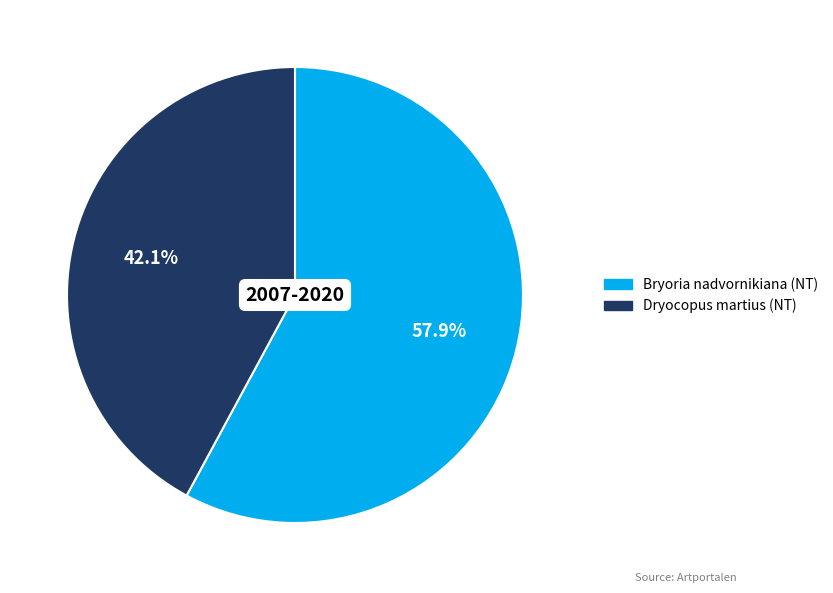

To the nearest percent, what portion does Bryoria nadvornikiana (NT) represent?

58%